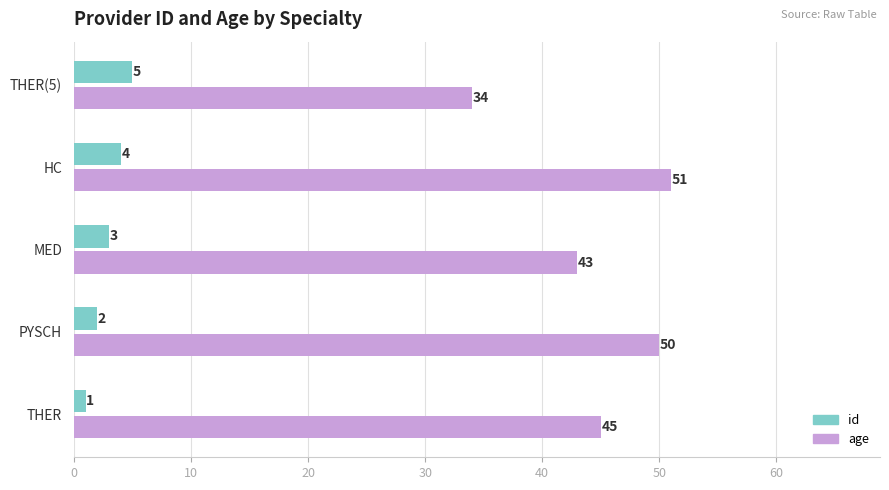

What is the greatest value displayed?

51